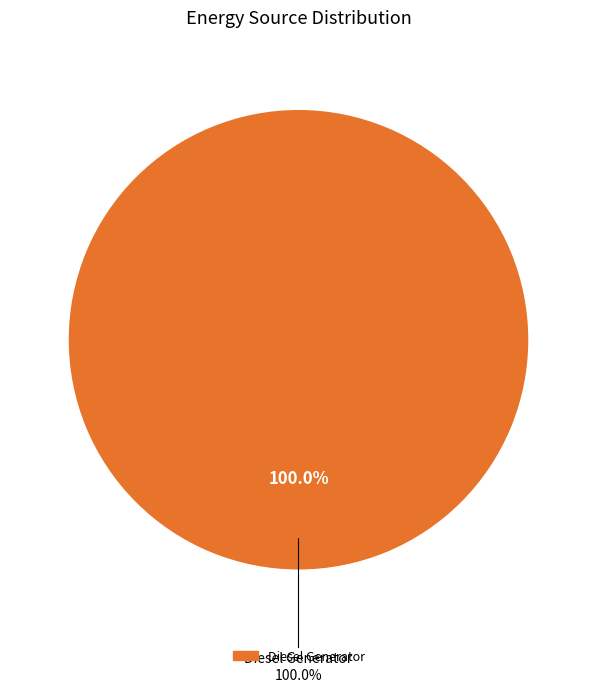

Which has a higher value, Diesel Generator or Owned Batteries?

Diesel Generator